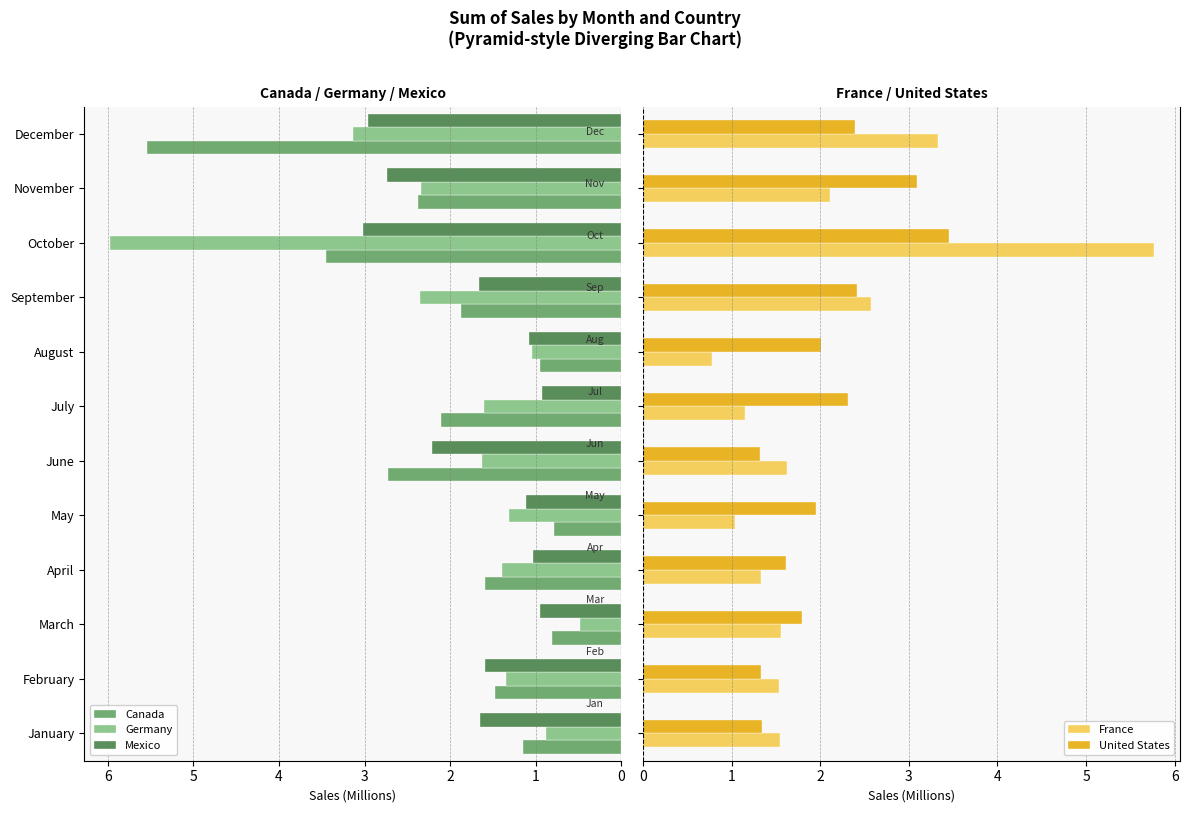

What value does the Germany series have at July?

1.6